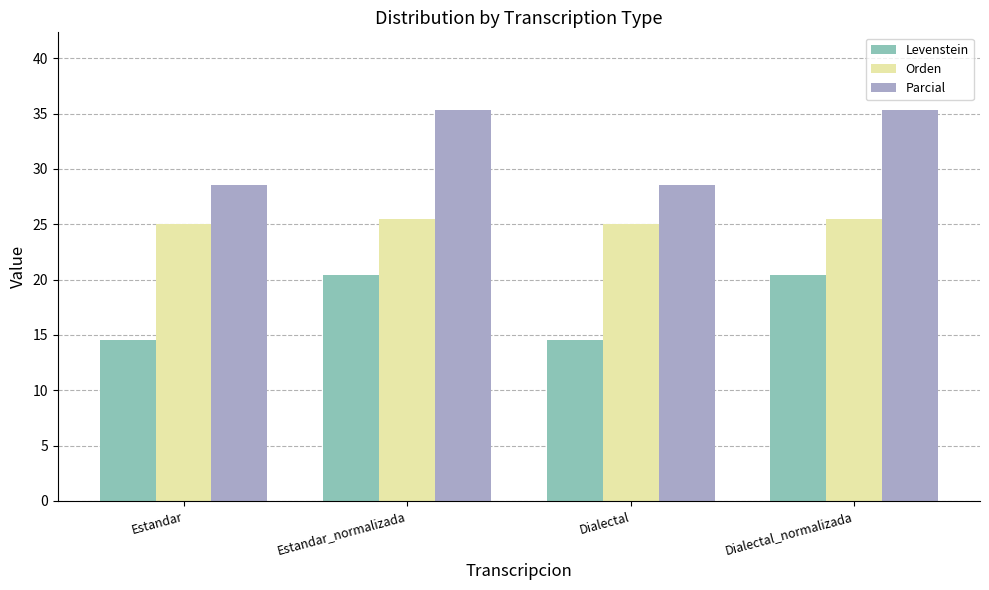

What are all the series names shown in the legend?

Levenstein, Orden, Parcial